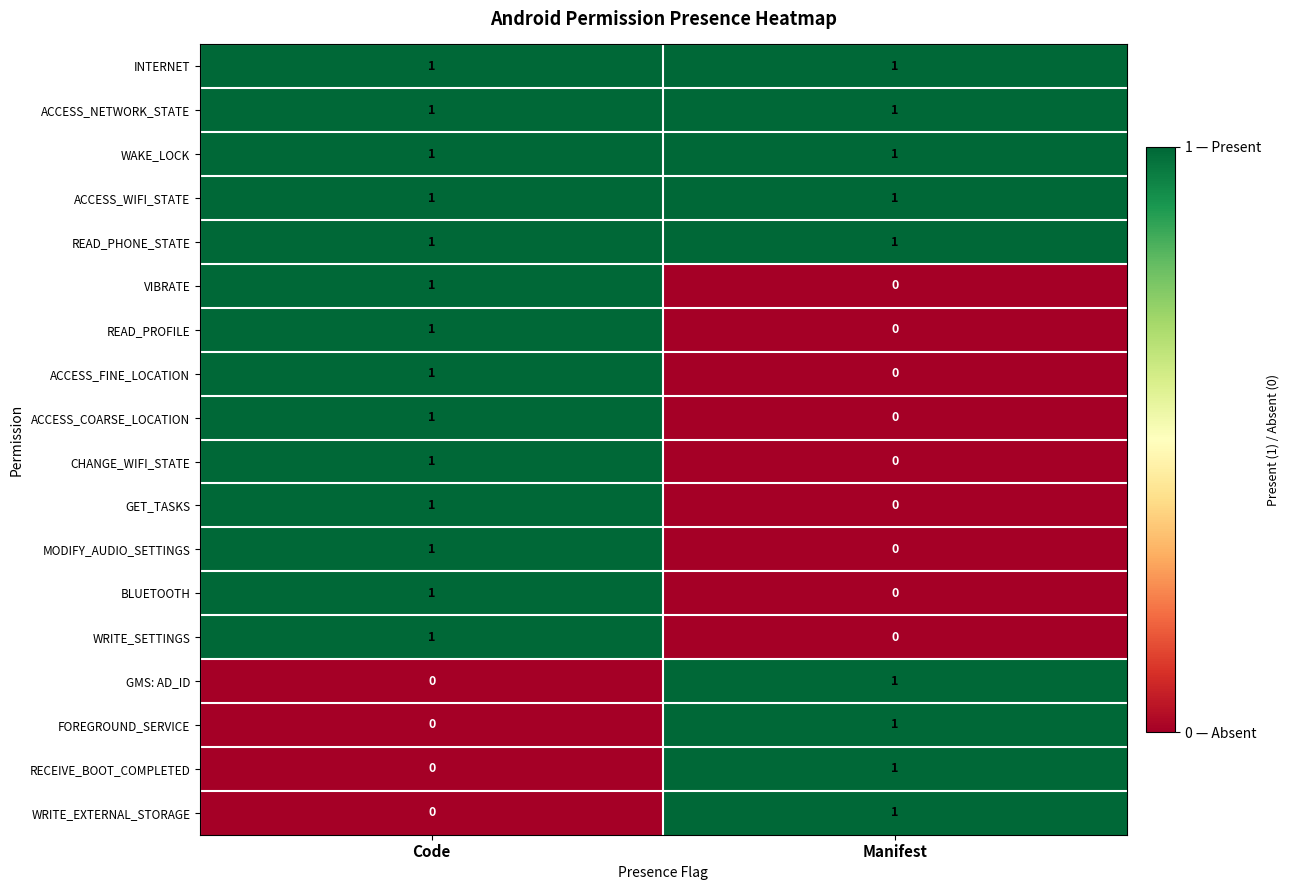

At which category is the sum across all series the highest?

Code